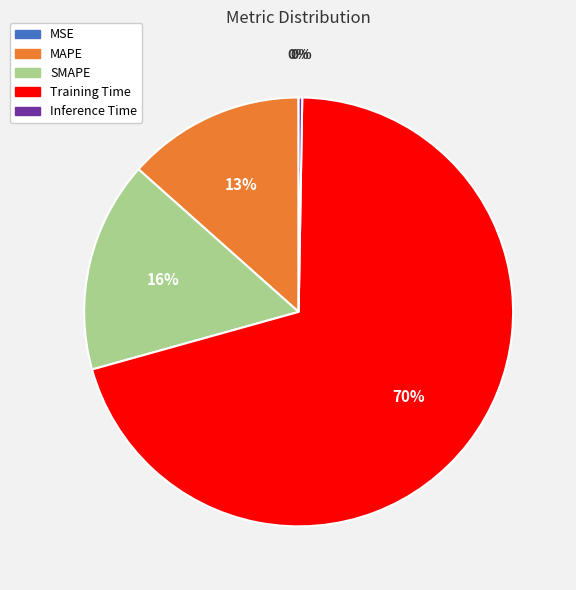

What is the largest slice in the pie chart?

Training Time